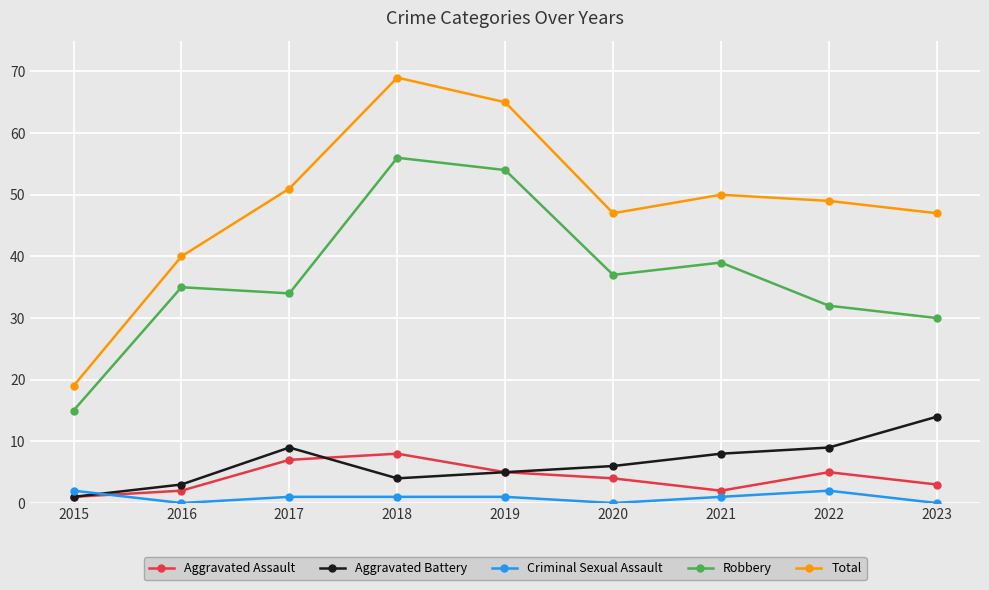

Where is the first local maximum for Aggravated Assault?

2018